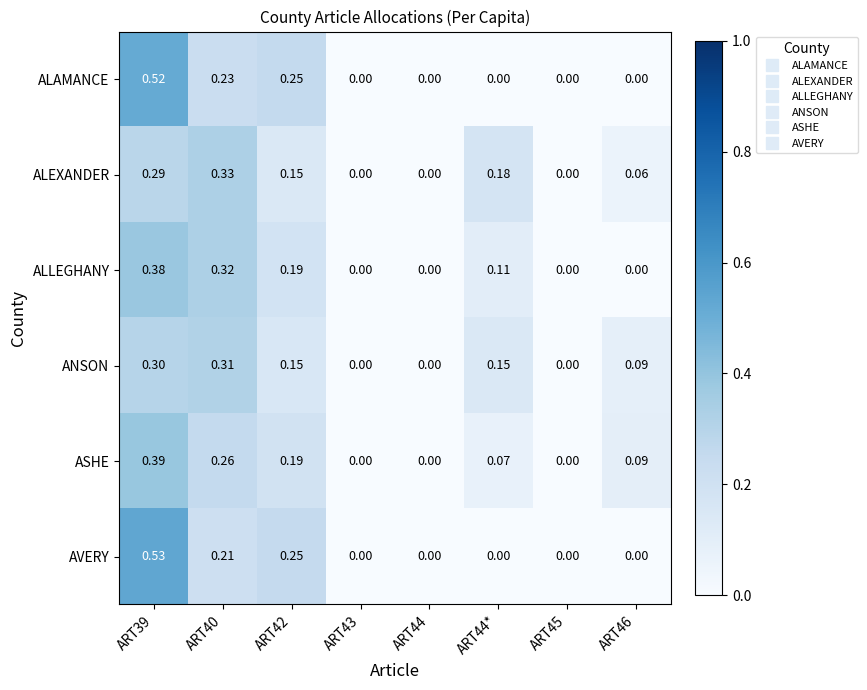

Which series has the widest spread of values?

AVERY